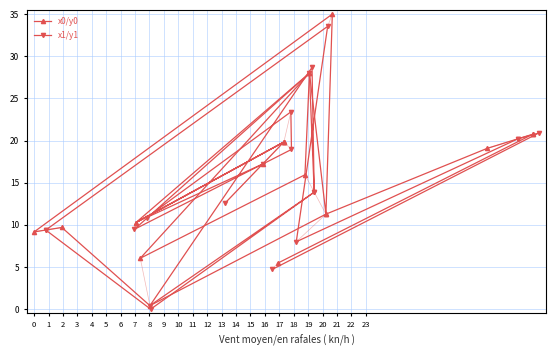

How many intersections are there between x1/y1 and x0/y0?

10